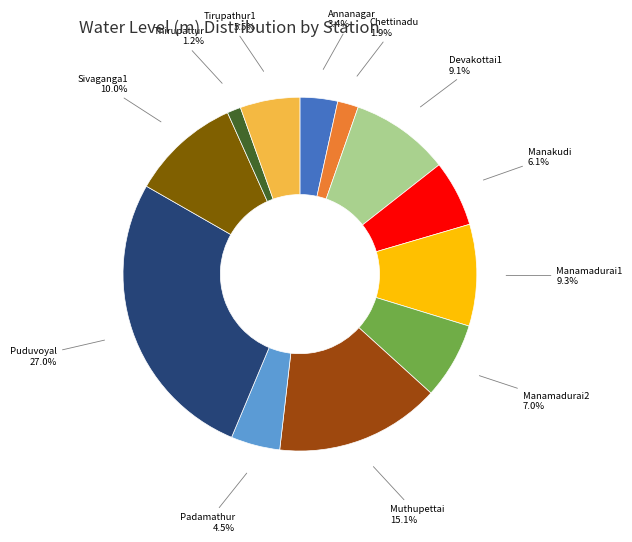

How many segments does this pie chart have?

12